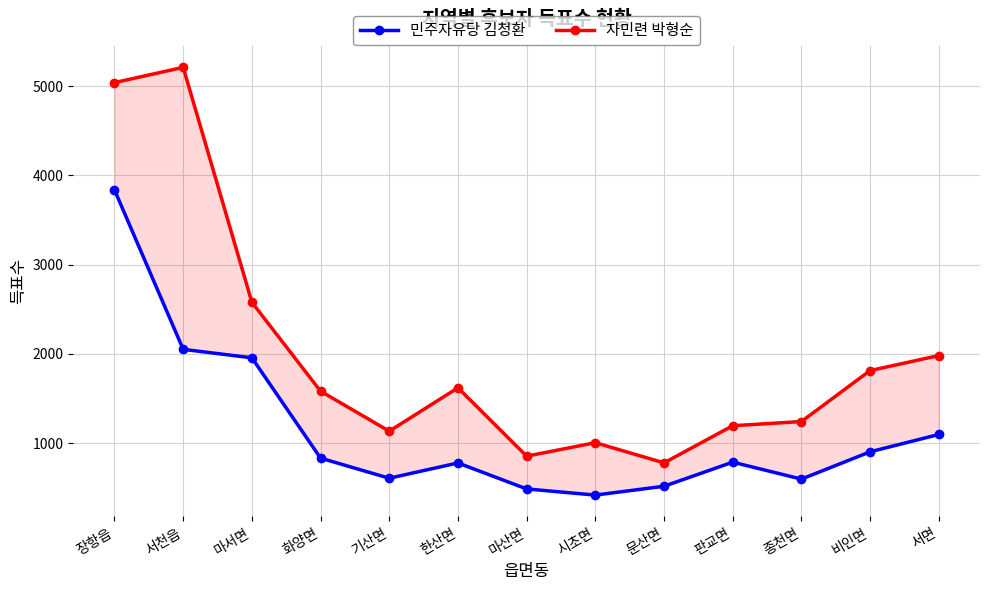

How many interior local peaks does the 자민련 박형순 series have?

3